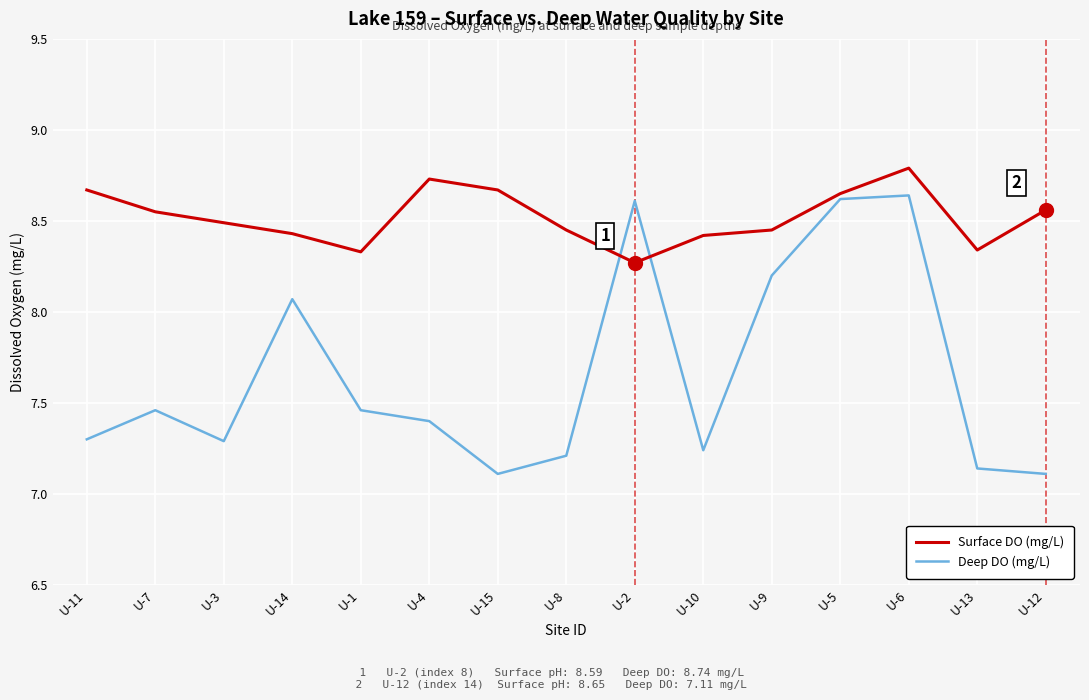

What is the greatest value displayed?

8.8